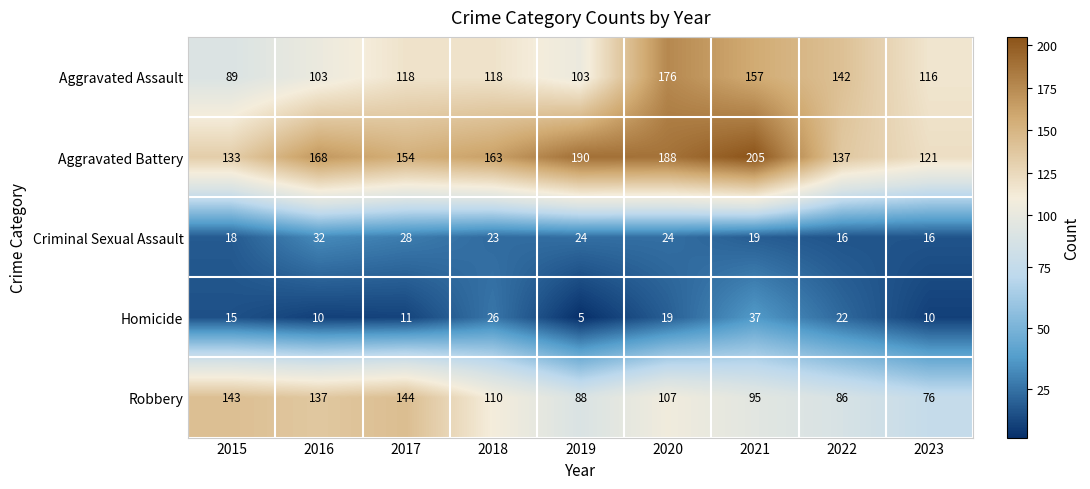

Which series changed the most between 2016 and 2019?

Robbery